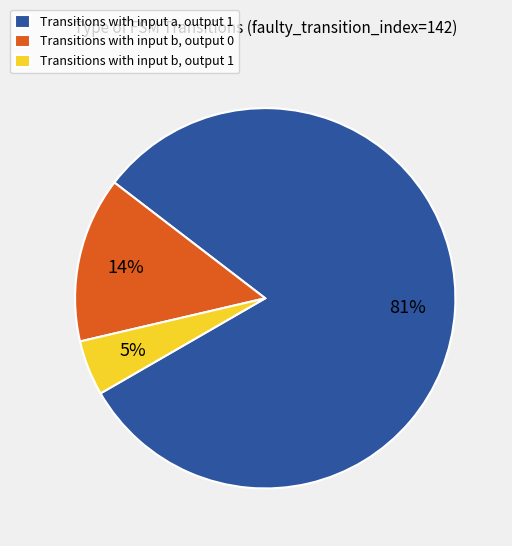

To the nearest percent, what is the average slice percentage?

33%